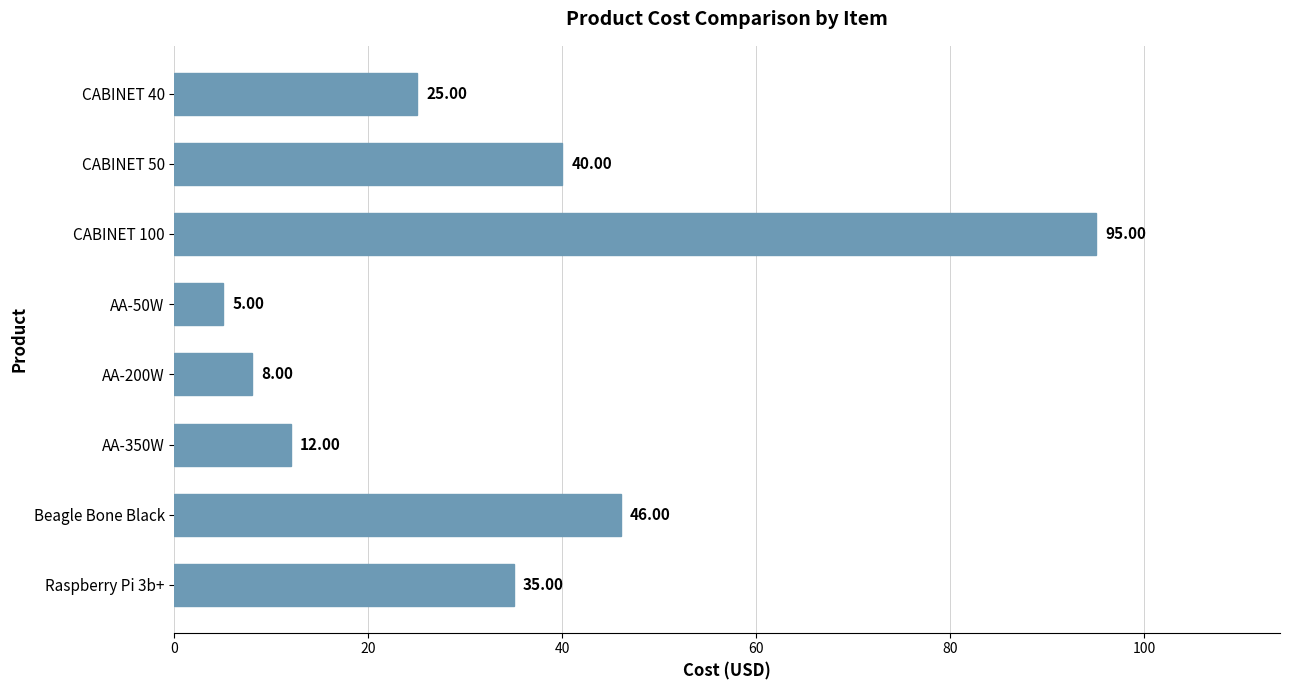

How many categories are shown in the chart?

8